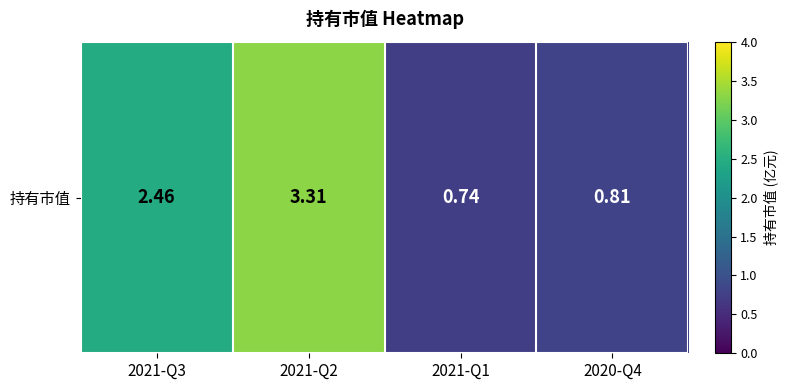

How many values are between 0 and 3?

3